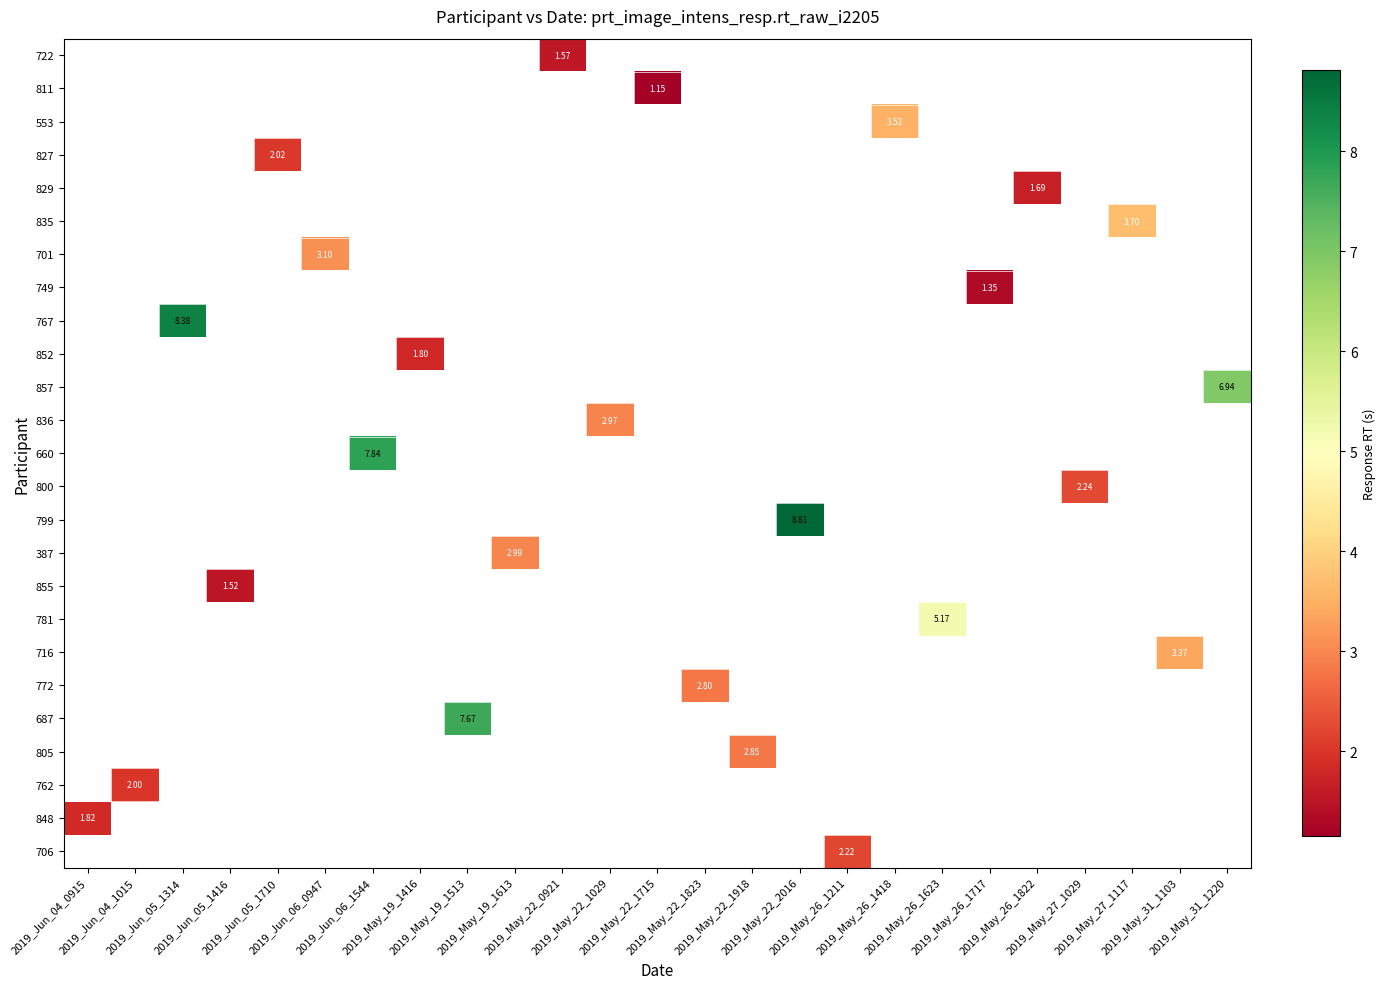

At which category does the chart reach its peak across all series?

2019_May_22_2016